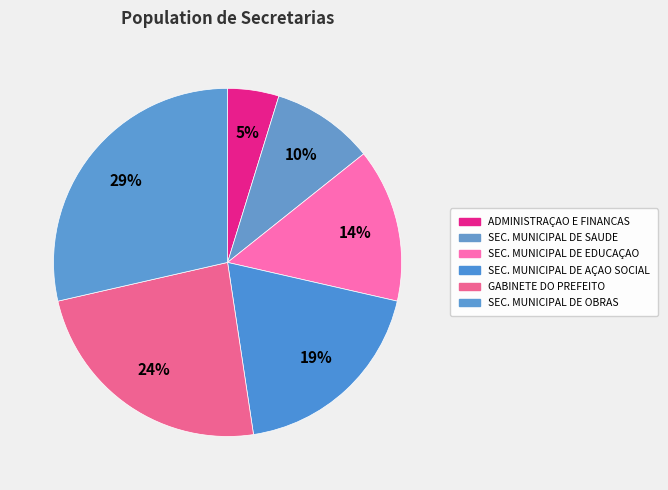

How many slices are in this pie chart?

6